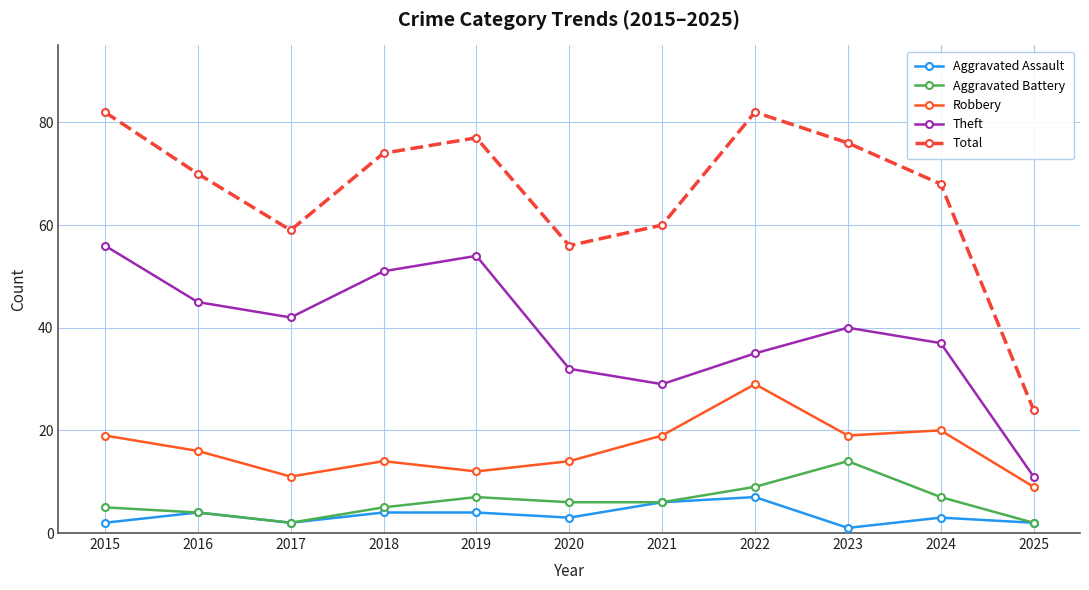

How many series are shown in this chart?

5